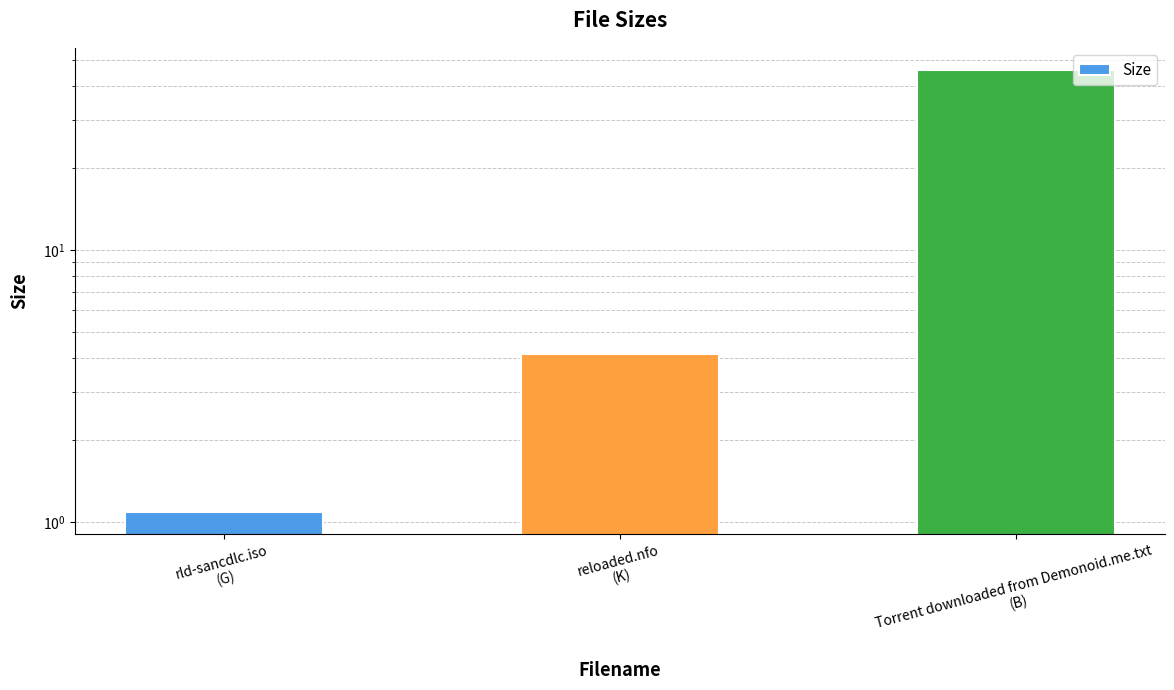

What is the value of the 3rd bar from the left?

46.0